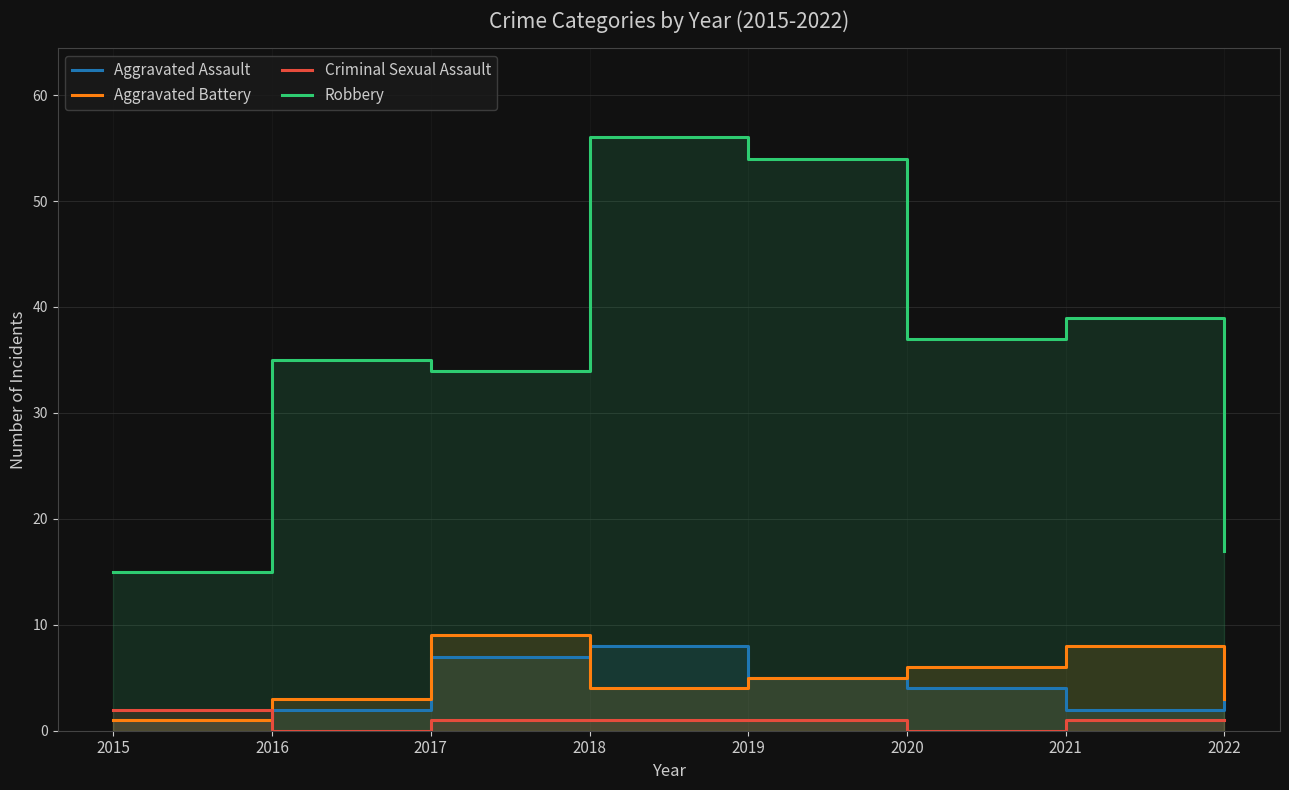

How many times do Criminal Sexual Assault and Aggravated Assault cross each other?

1